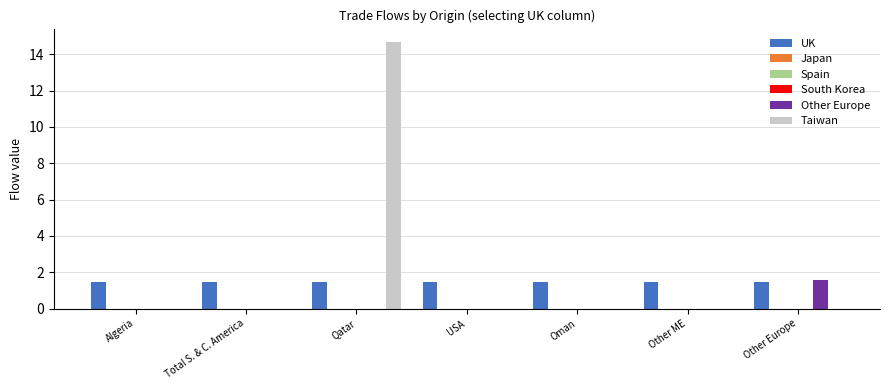

At which category is the sum across all series the highest?

Qatar